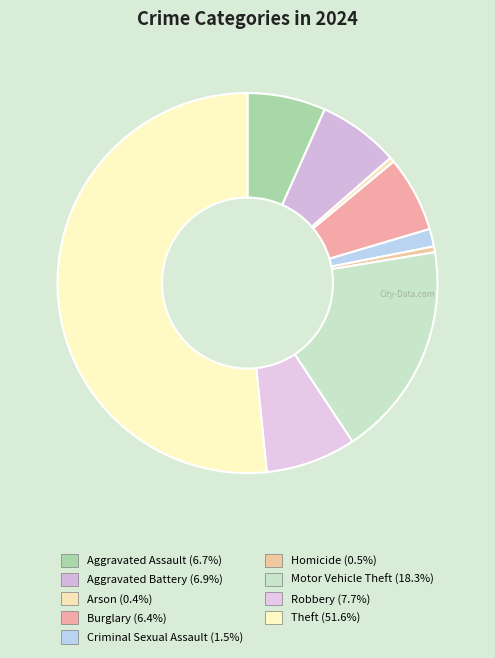

How many segments does this pie chart have?

9